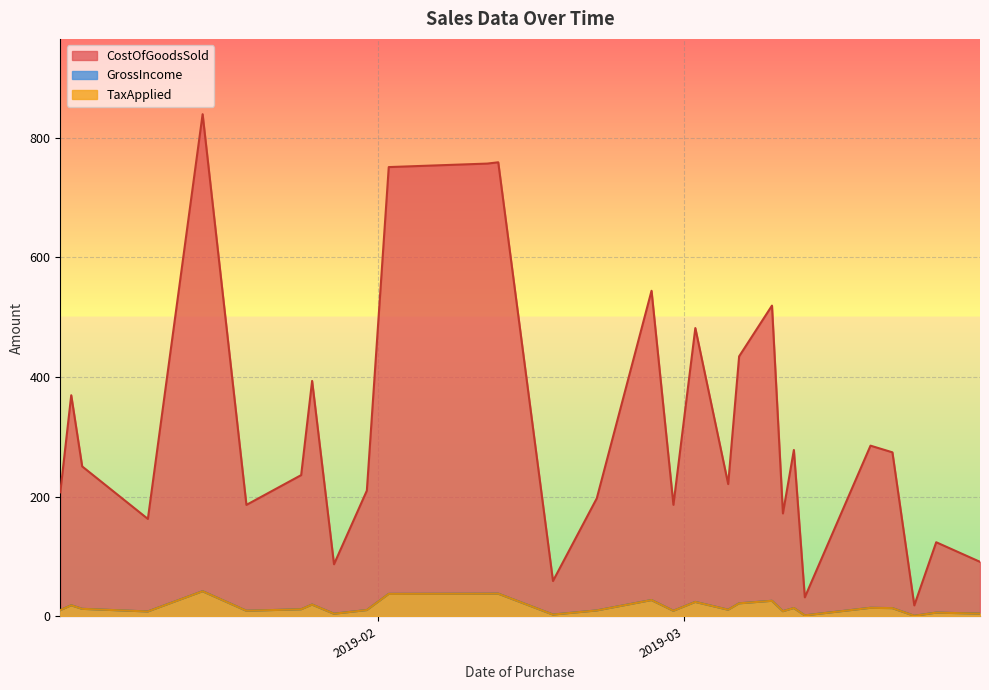

True or false: CostOfGoodsSold and TaxApplied cross at least once.

False